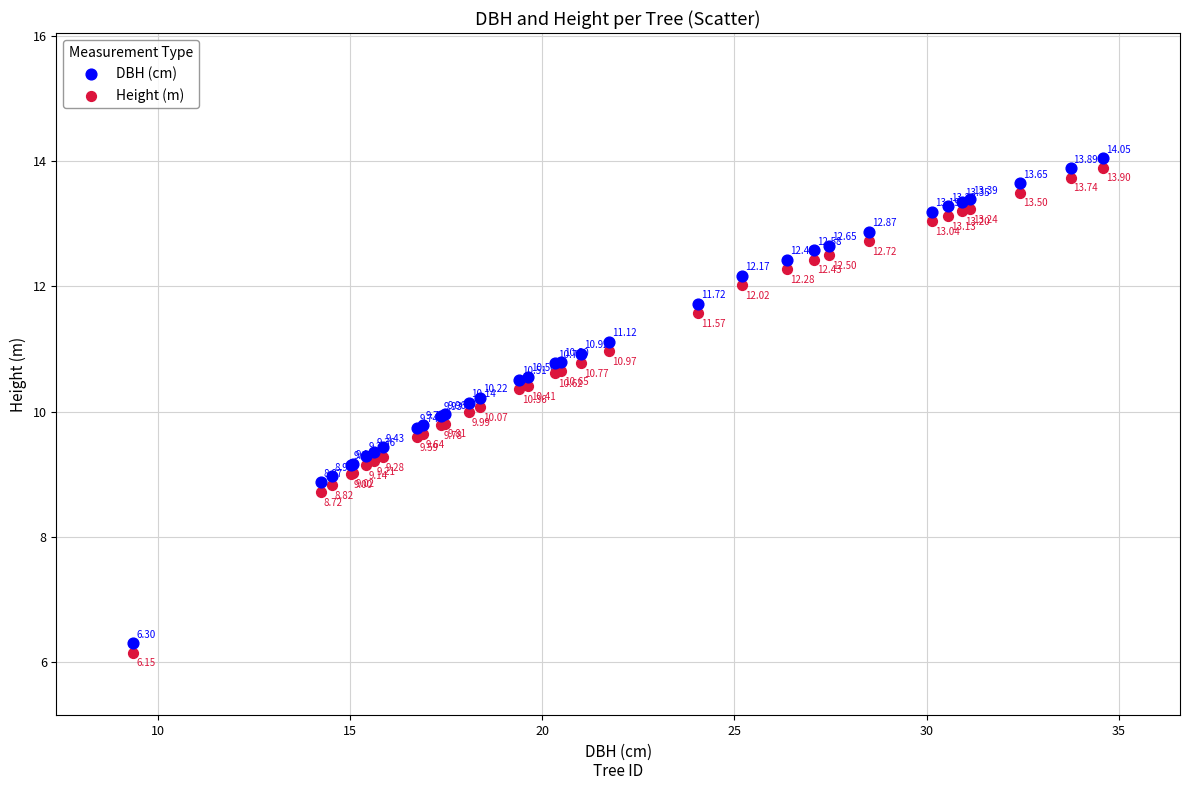

Which series contains the highest Y value?

DBH (cm)